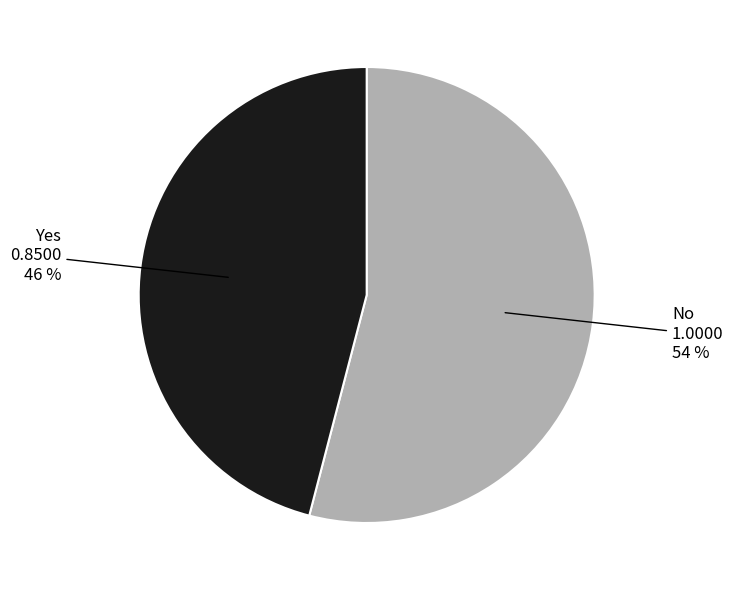

Is there any slice that represents more than half of the pie?

Yes